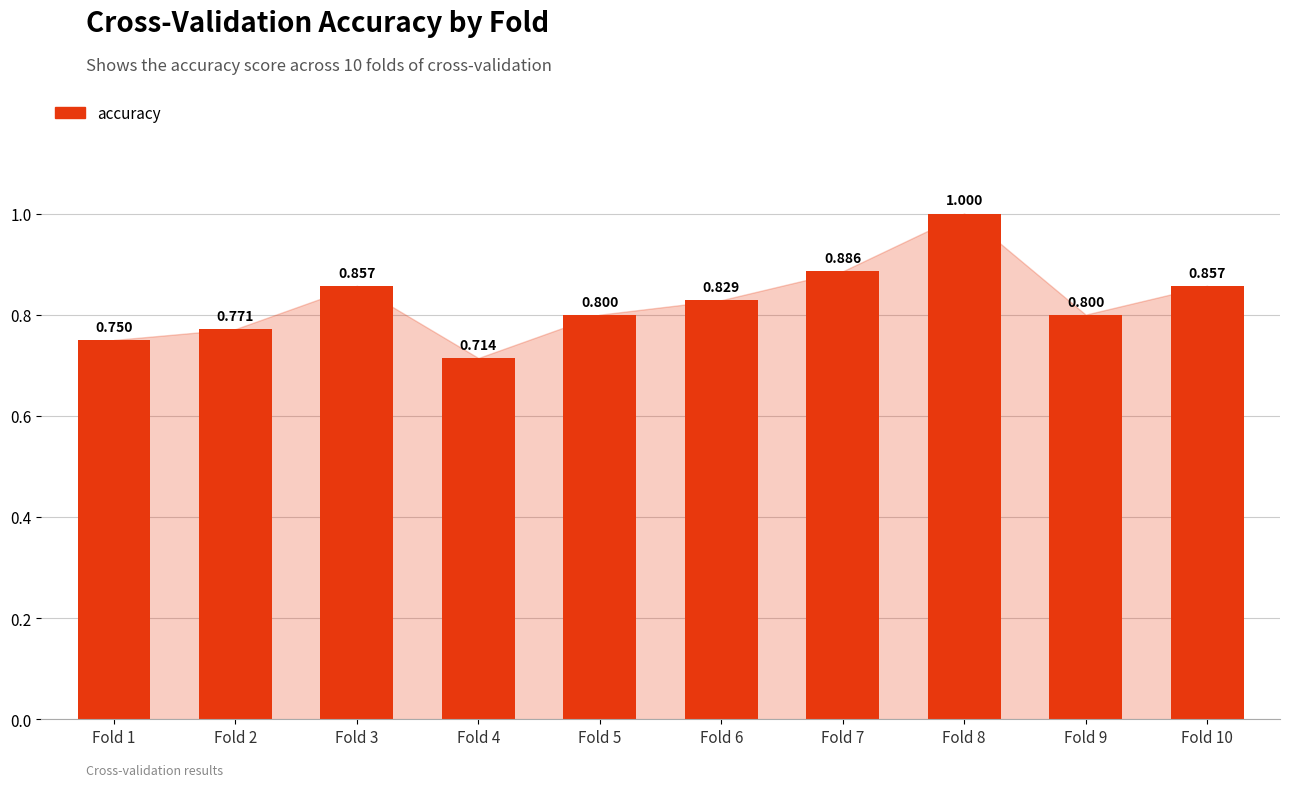

Which has a higher value, Fold 4 or Fold 5?

Fold 5